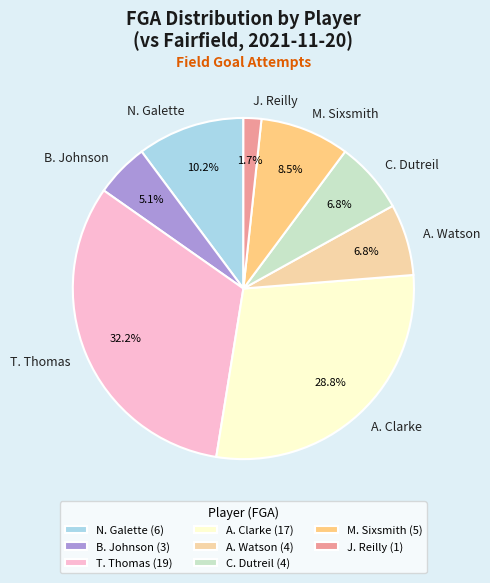

Which slice is the largest?

T. Thomas